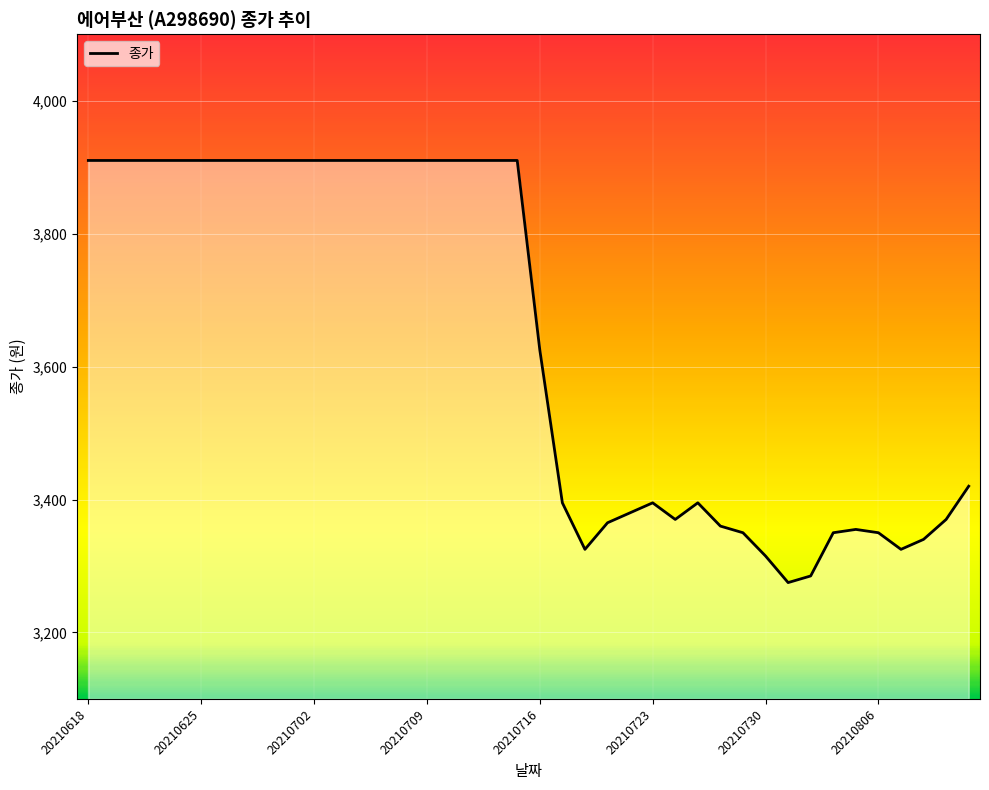

Which has a higher value, 39 or 8?

8